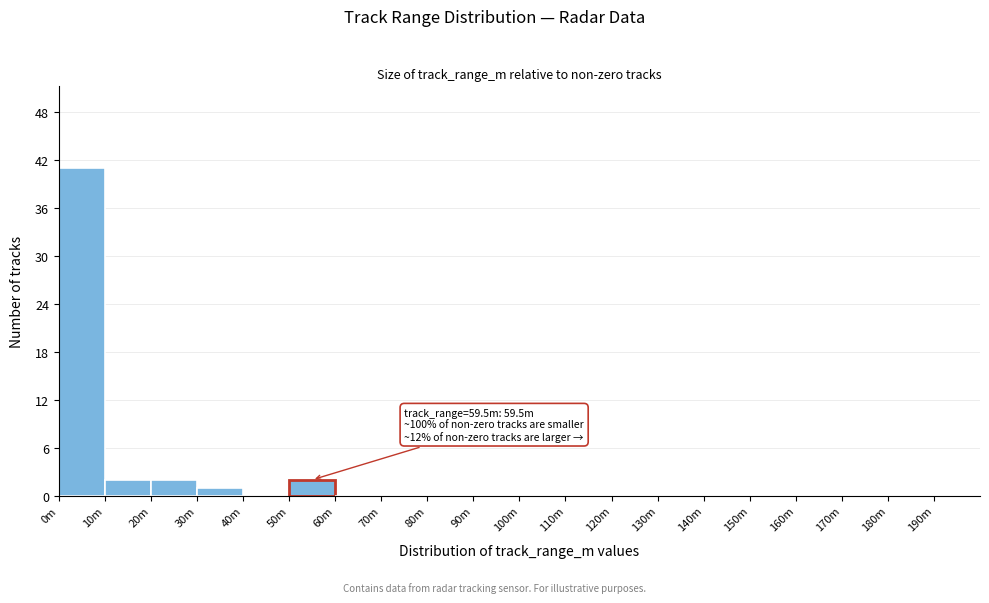

Reading left to right, list all the values displayed in this chart.

0m=41	10m=2	20m=2	30m=1	40m=0	50m=2	60m=0	70m=0	80m=0	90m=0	100m=0	110m=0	120m=0	130m=0	140m=0	150m=0	160m=0	170m=0	180m=0	190m=0